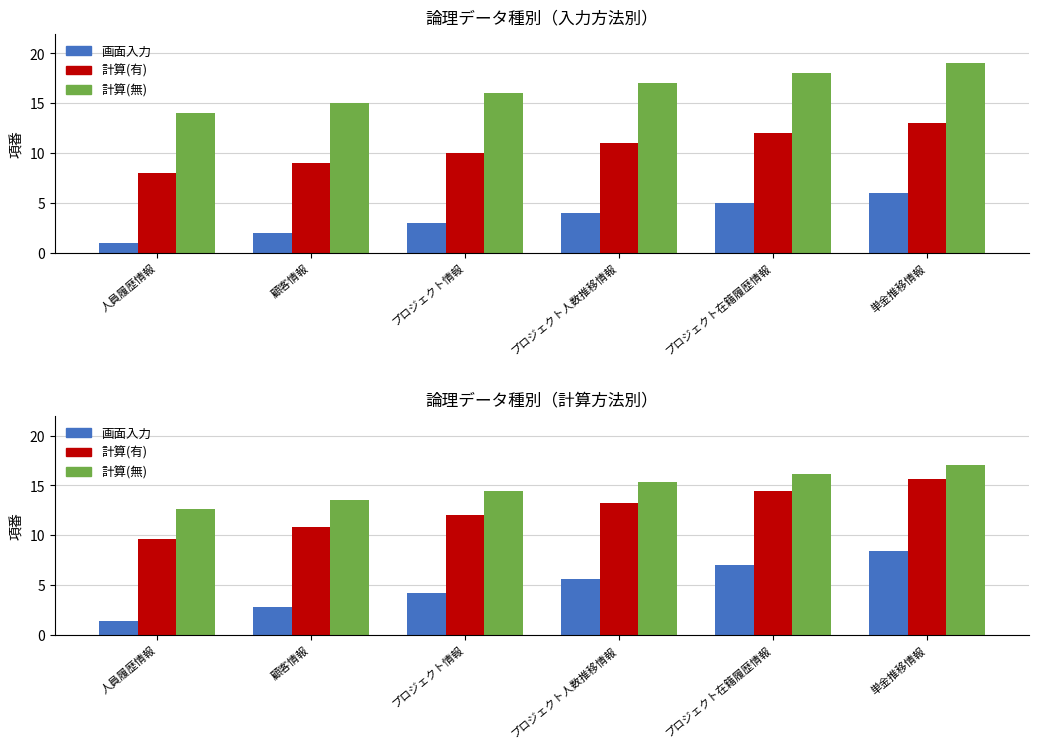

List the series in order of their peak value, lowest first.

画面入力, 計算(有), 計算(無)